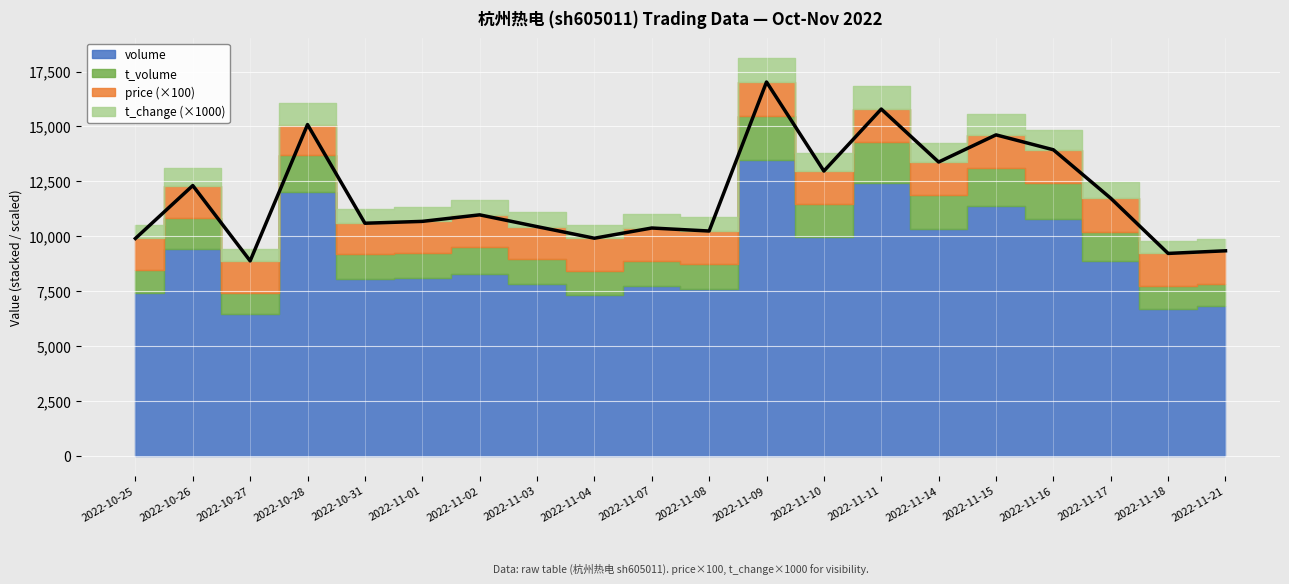

Is it true that t_change equals 1.1 at 2022-11-09?

True